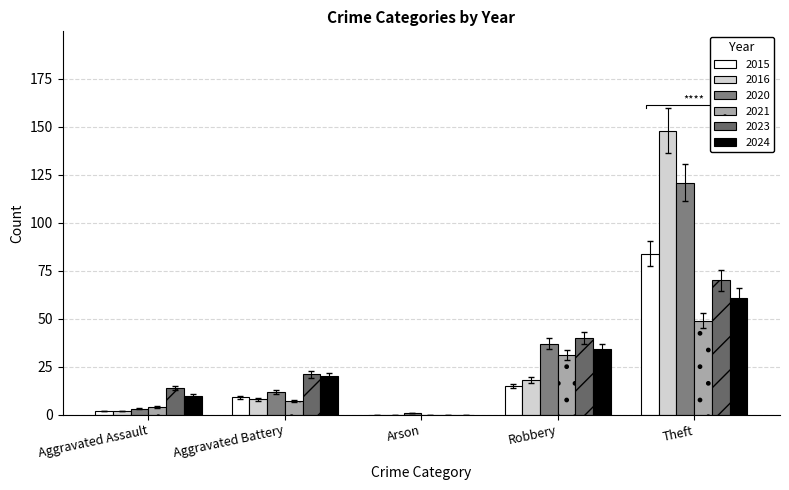

Rank the series at Robbery from highest to lowest value.

2023, 2020, 2024, 2021, 2016, 2015